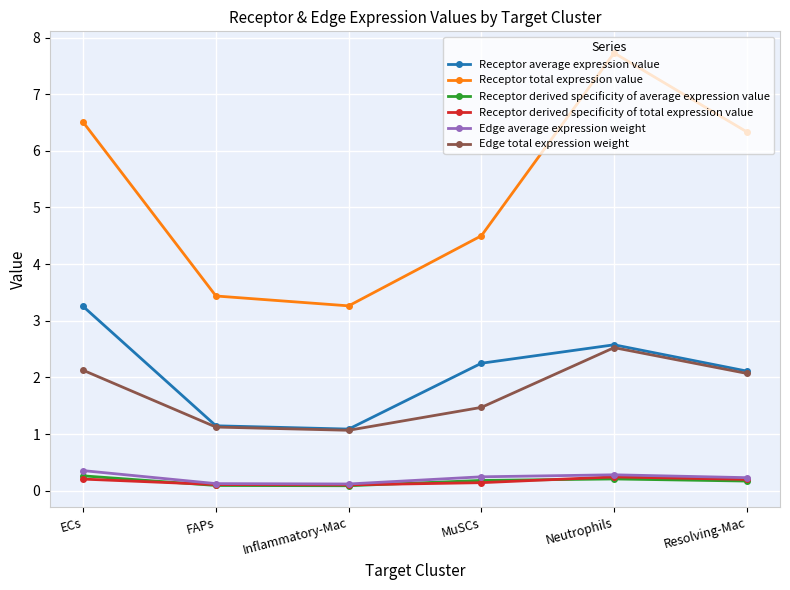

What position from the right is MuSCs?

3